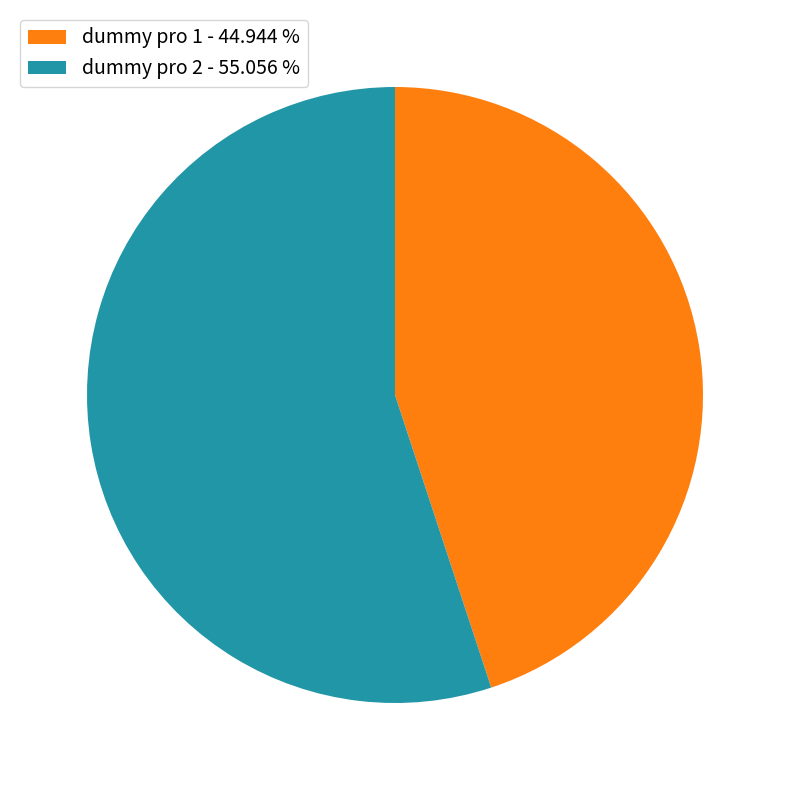

How many segments does this pie chart have?

2